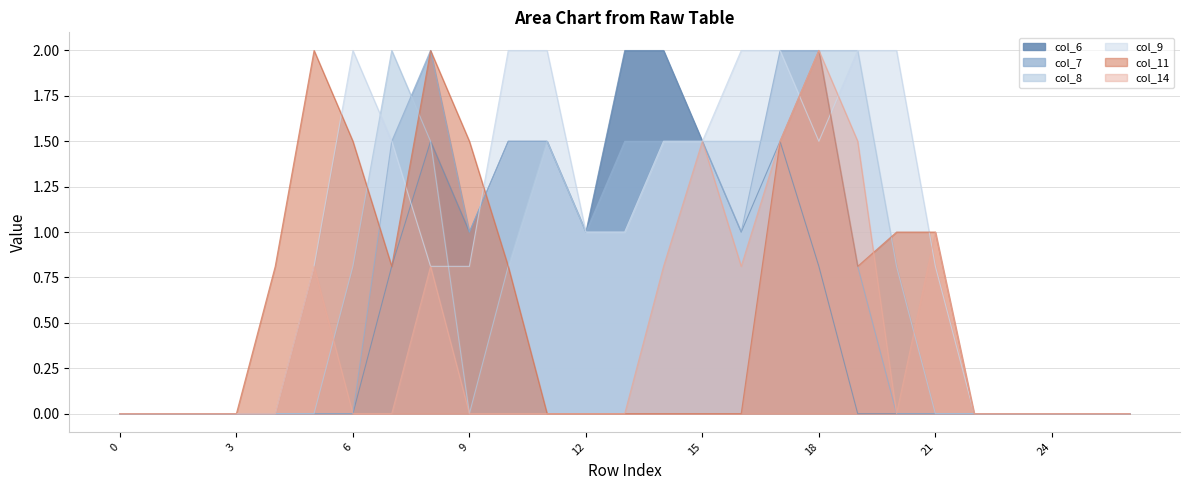

What are all the series names shown in the legend?

col_6, col_7, col_8, col_9, col_11, col_14